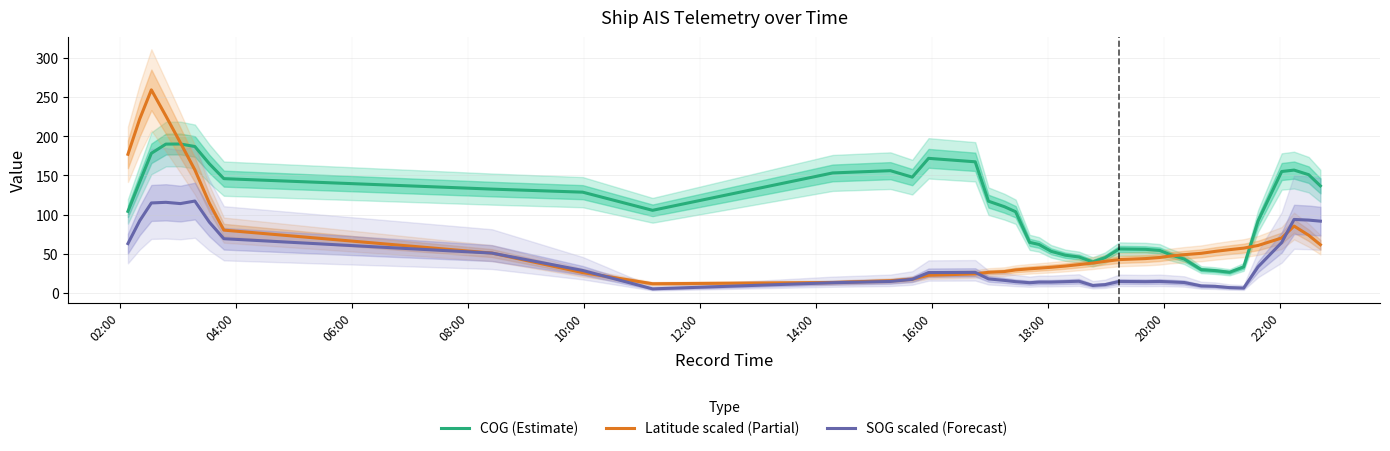

What is the value of the Latitude scaled (Partial) point at the 16th from the left?

24.3